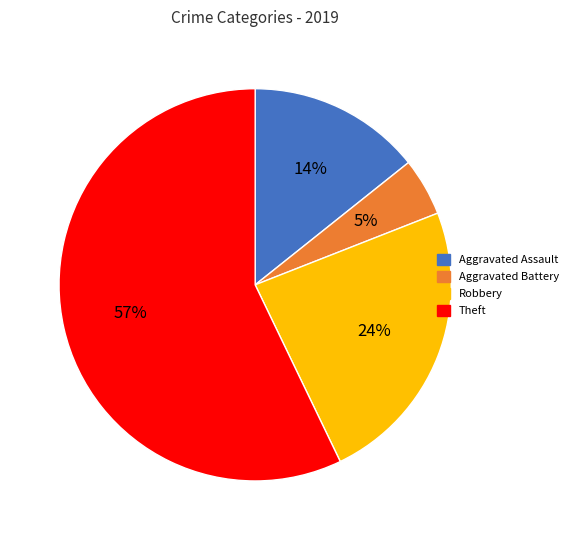

Do Theft and Robbery together represent more than half of the pie?

Yes